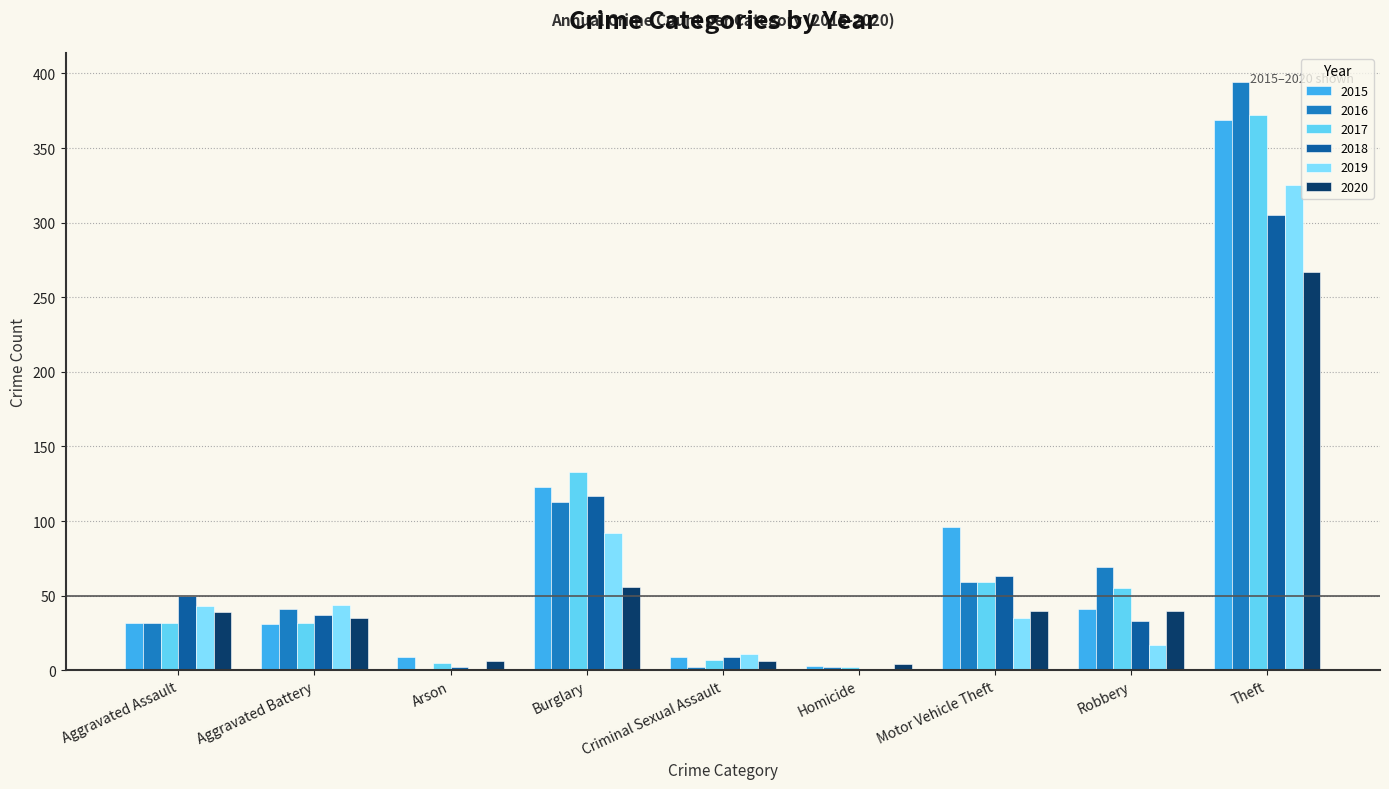

Are the bars grouped side by side (vs. stacked)?

Yes